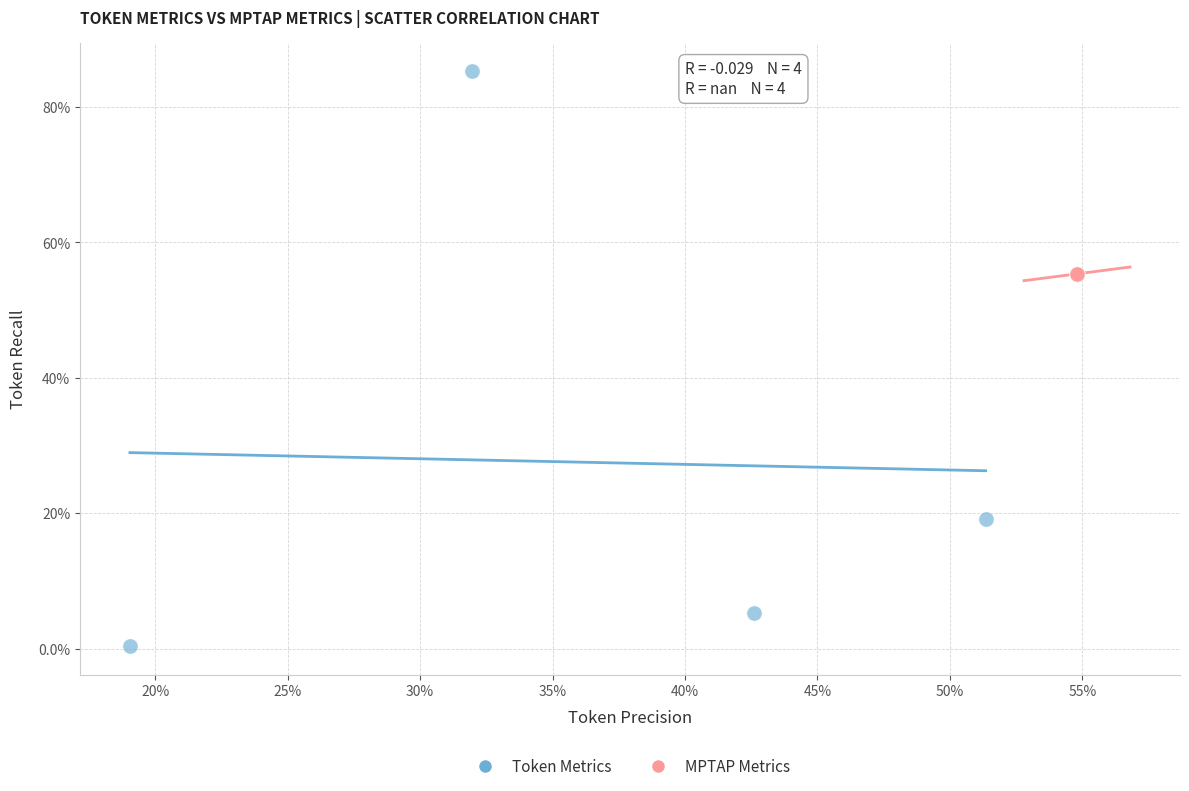

What are all the series names shown in the legend?

Token Metrics, MPTAP Metrics